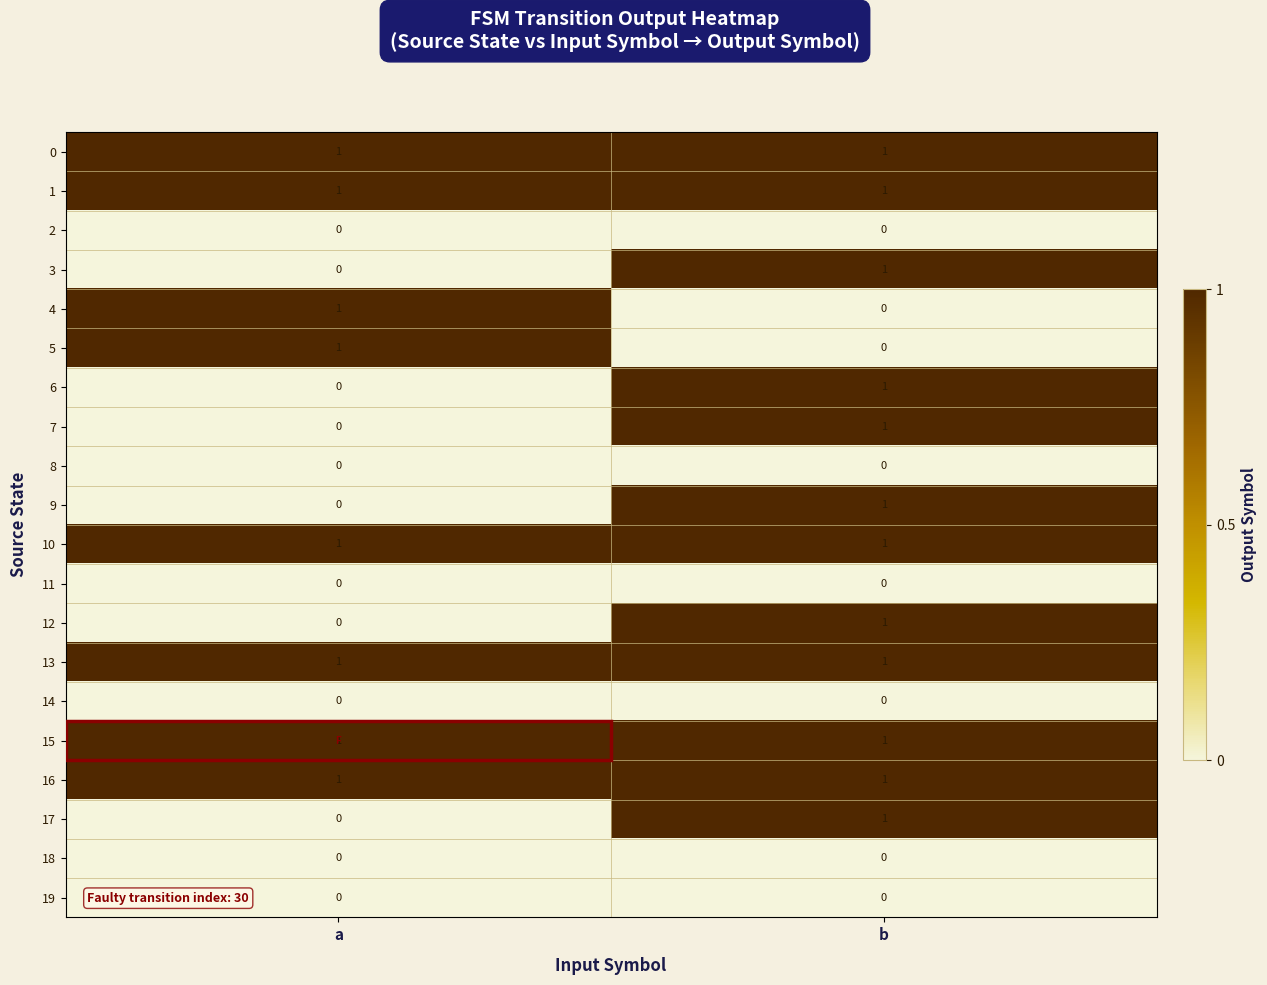

Rank the categories by 3 value from highest to lowest.

b, a